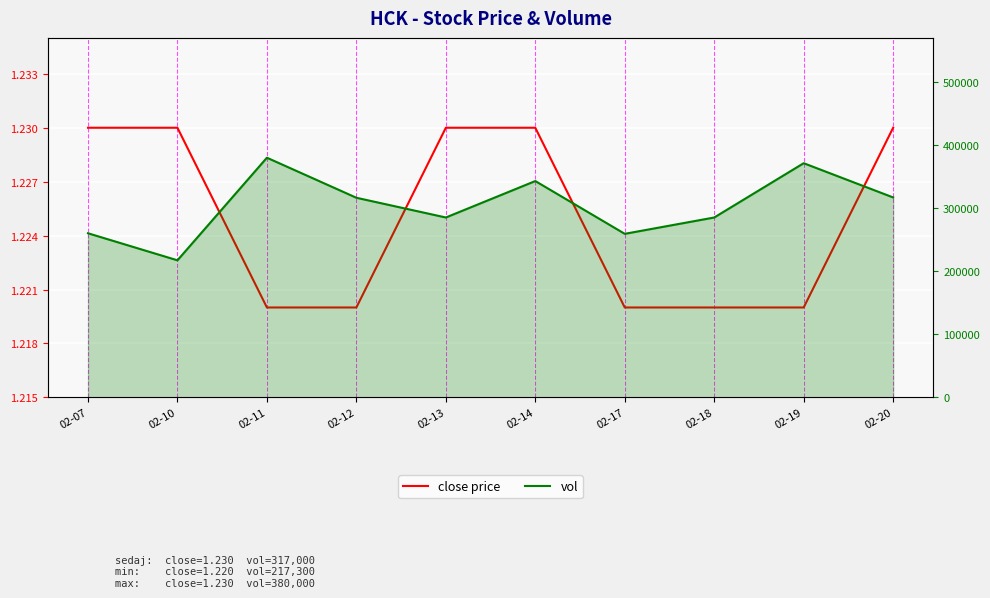

Rank the categories by vol value from lowest to highest.

02-10, 02-17, 02-07, 02-13, 02-18, 02-12, 02-20, 02-14, 02-19, 02-11